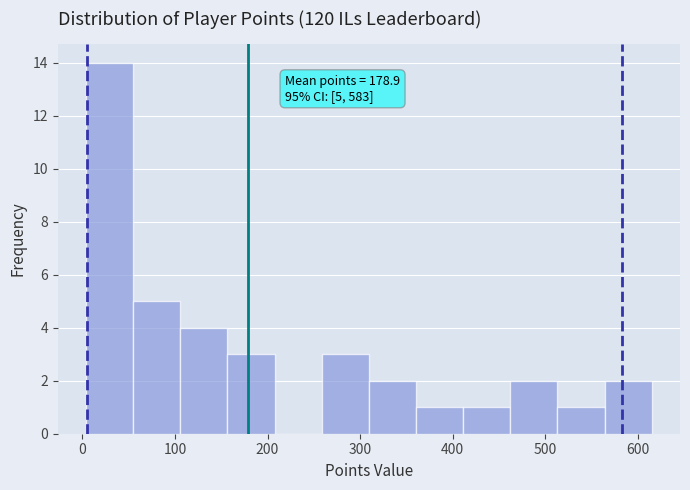

Over which range of the x-axis is the bar tallest?

0 to 50